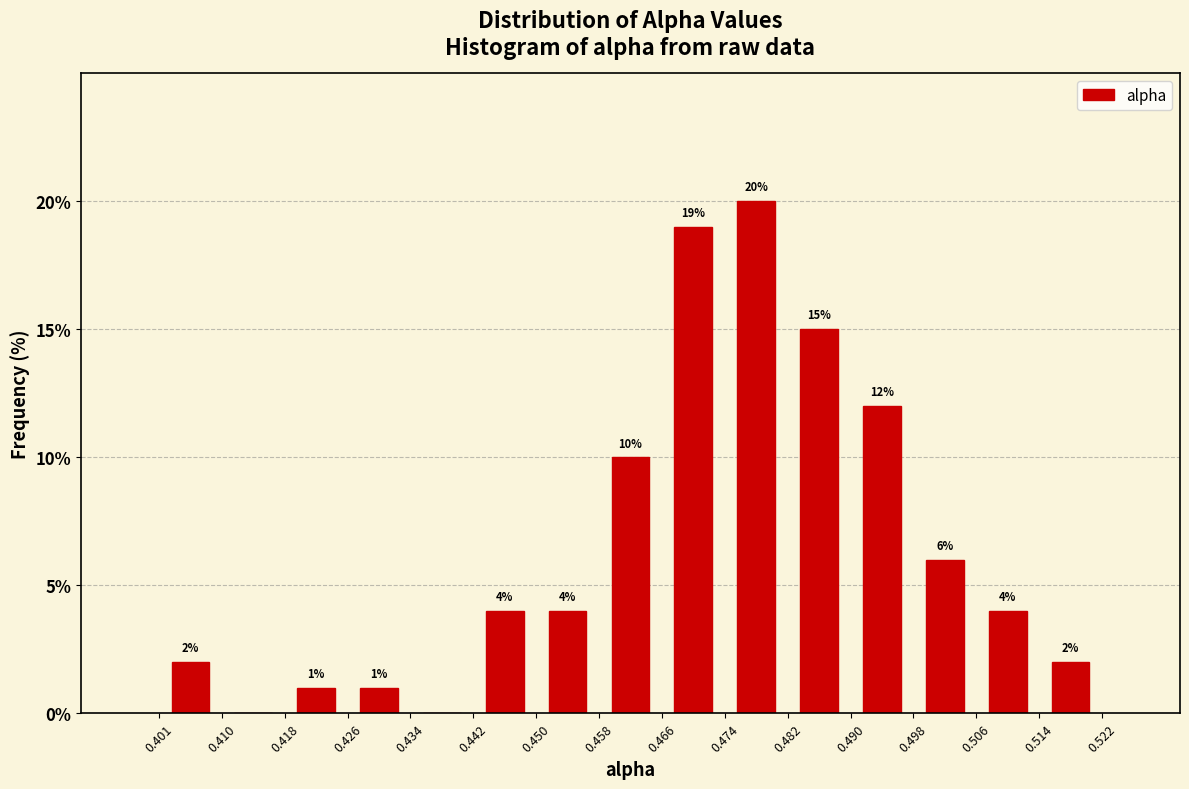

Over which range of the x-axis is the bar tallest?

0.474 to 0.482